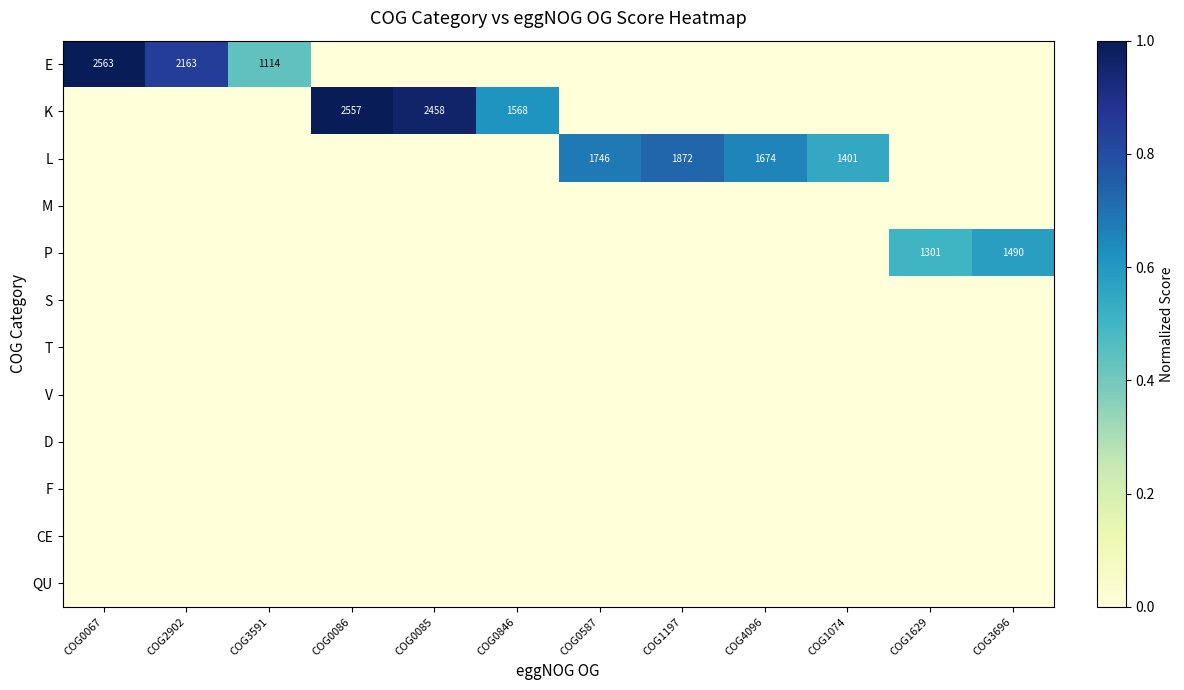

Rank the series at COG2902 from lowest to highest value.

K, L, M, P, S, T, V, D, F, CE, QU, E